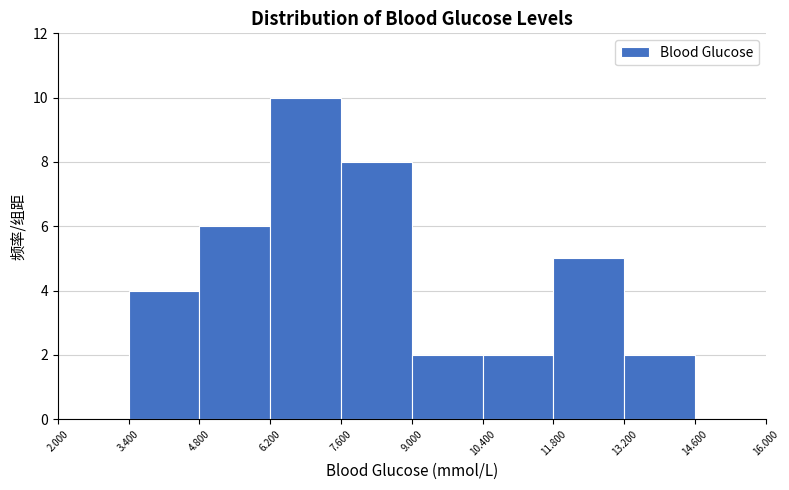

Which range on the x-axis has the tallest bar?

6.200 to 7.600